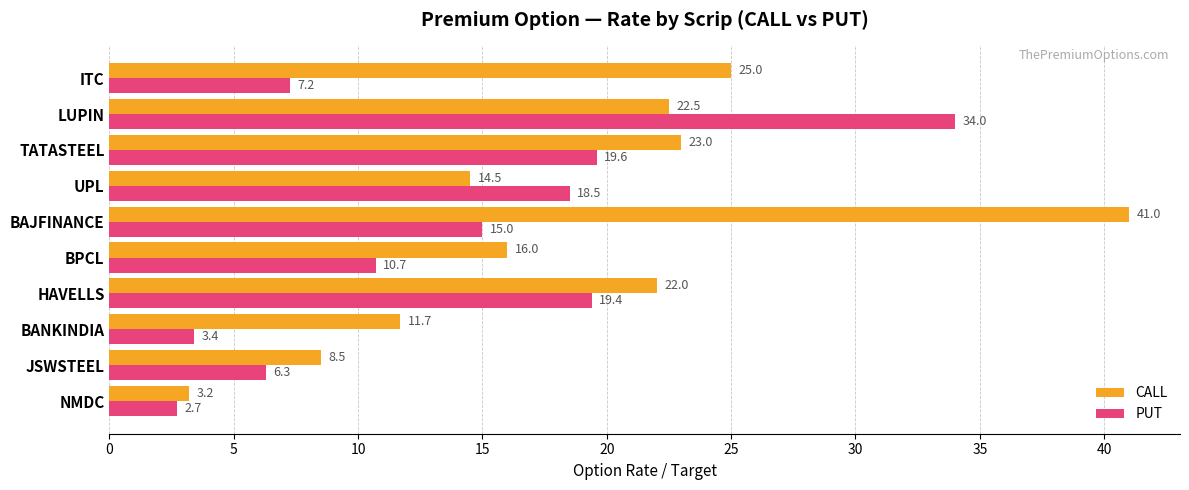

At which label is CALL closest to 22?

HAVELLS